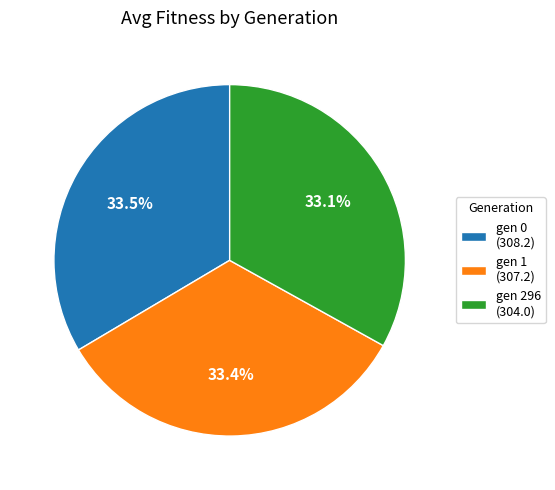

The gen 1 slice represents 41% of the pie. True or false?

False